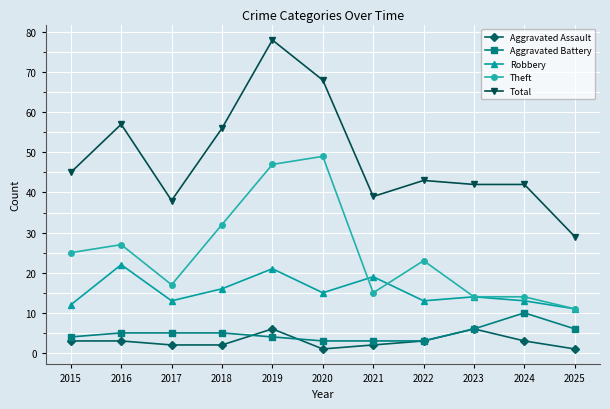

What is the difference between the highest and lowest values at 2023?

36